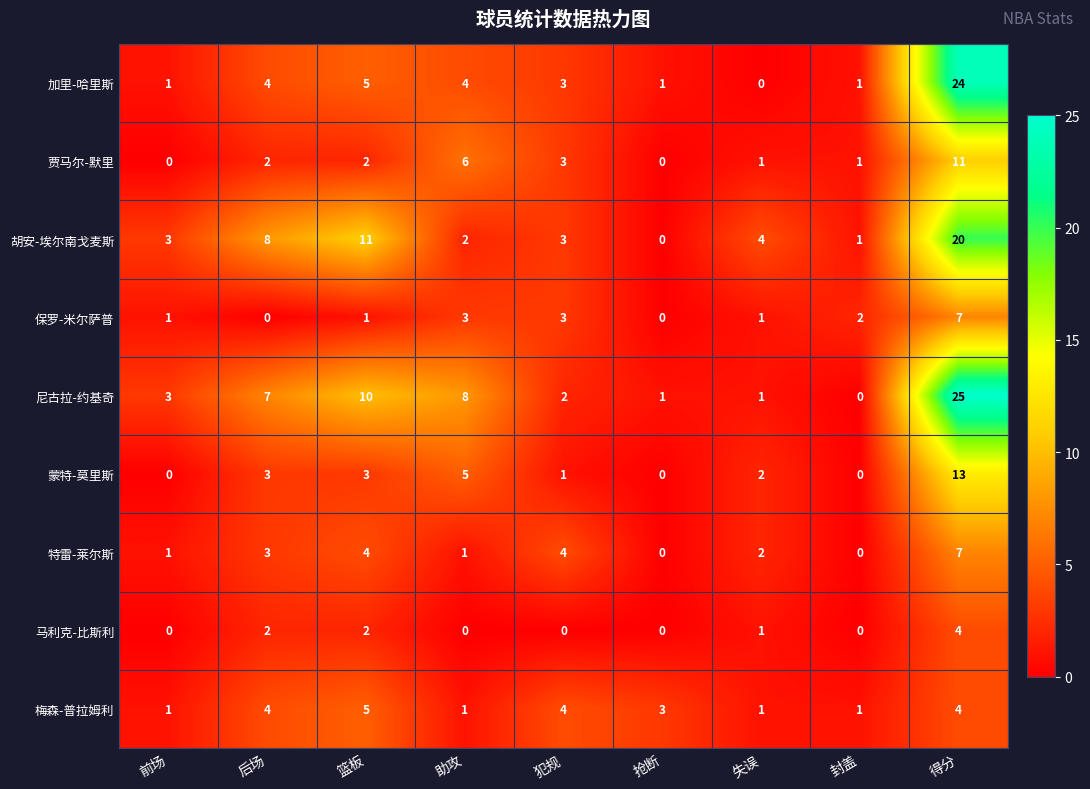

The value of 胡安-埃尔南戈麦斯 at 助攻 is 3. True or false?

False